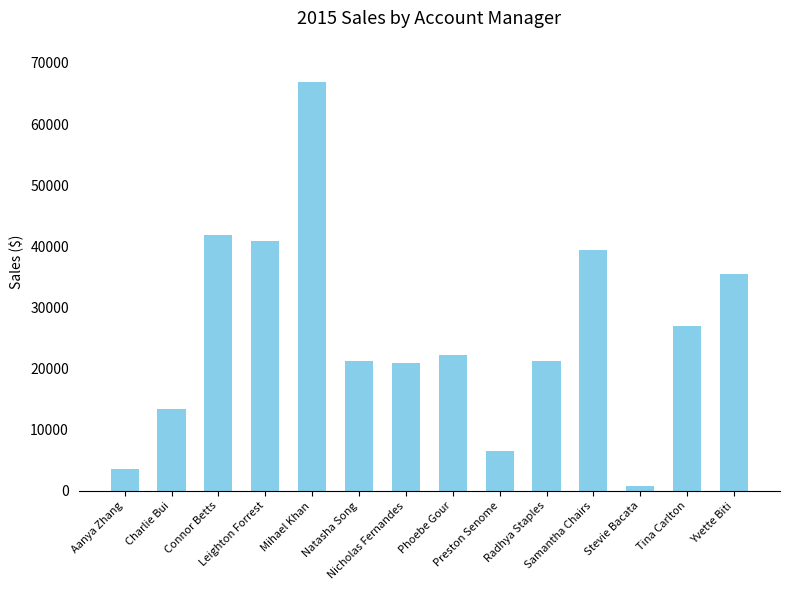

How many values exceed 22189?

7